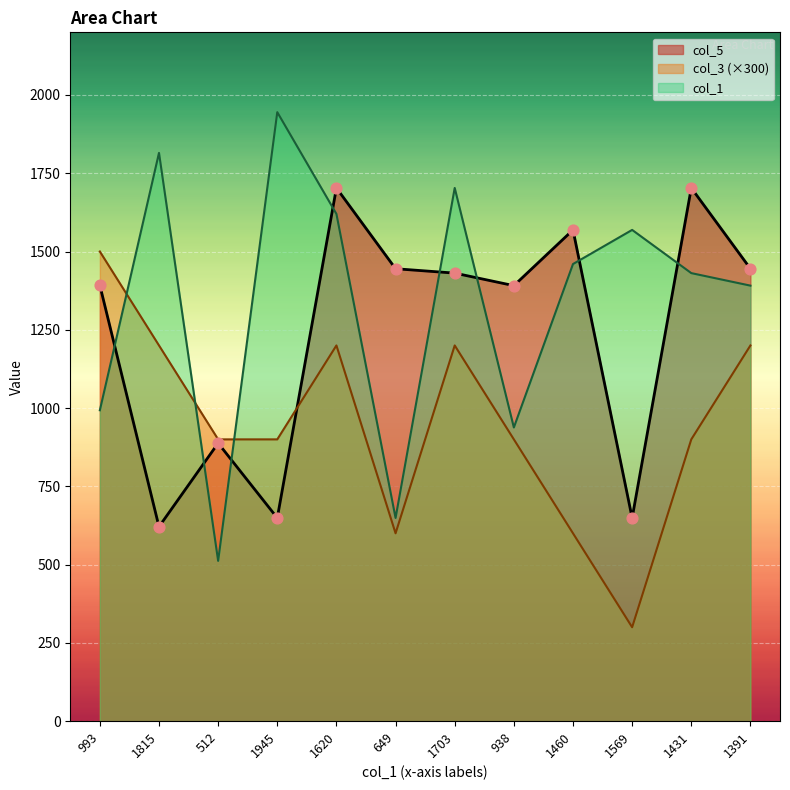

Which series reaches the minimum Y coordinate?

col_3